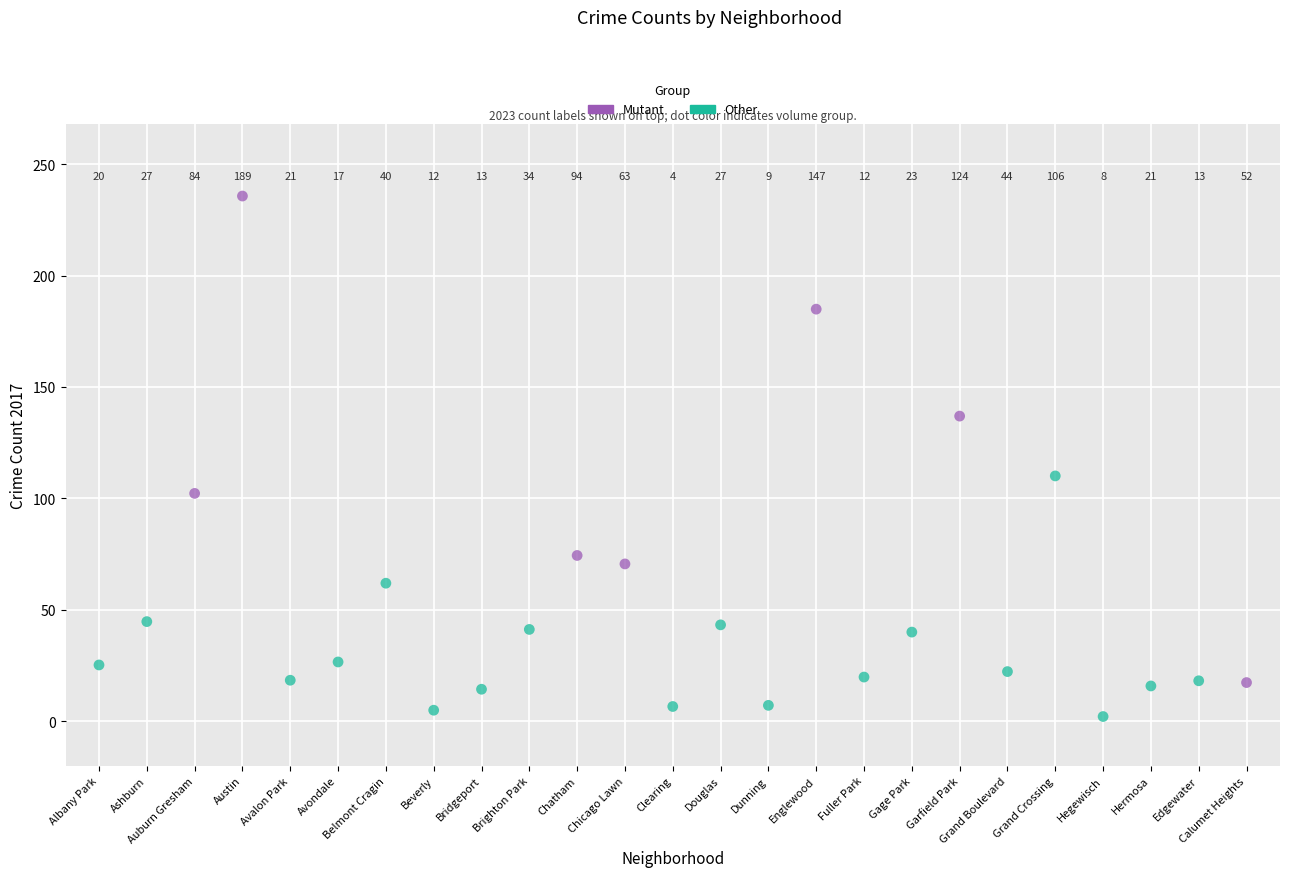

Which series contains the lowest Y value?

Other